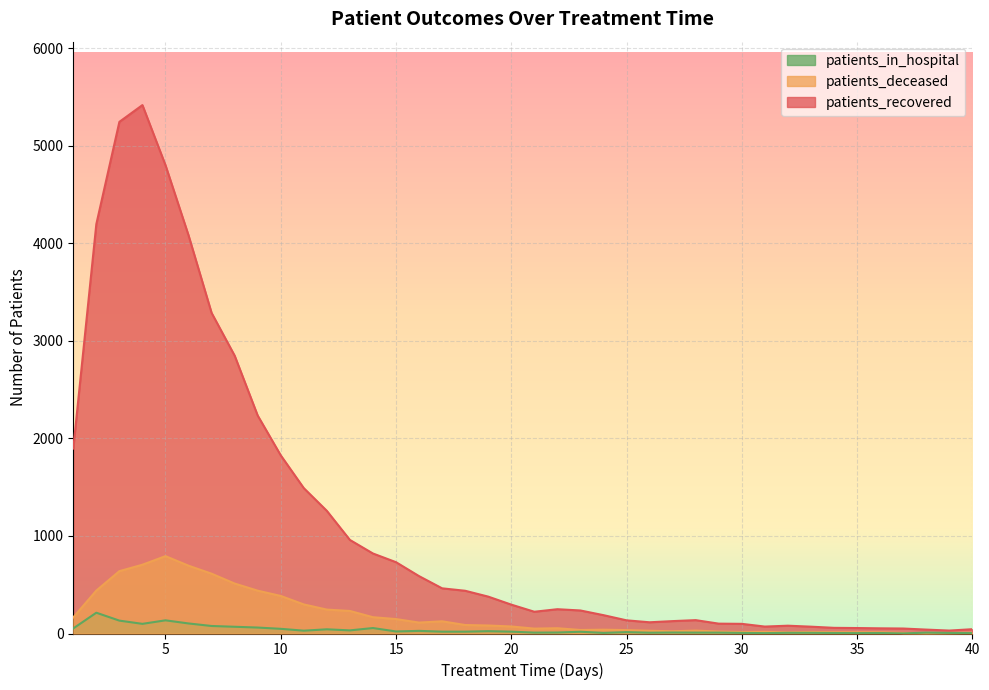

How many values in the patients_deceased series exceed 72?

19